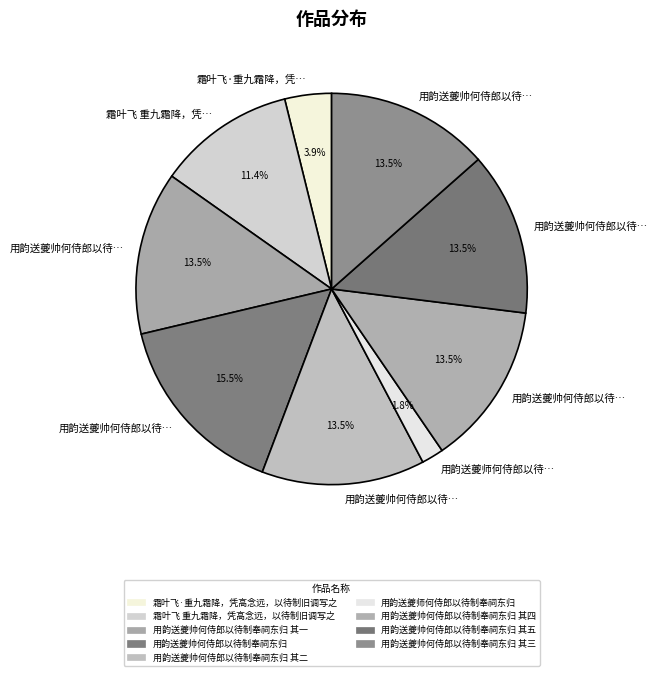

Count the number of slices in the pie.

9